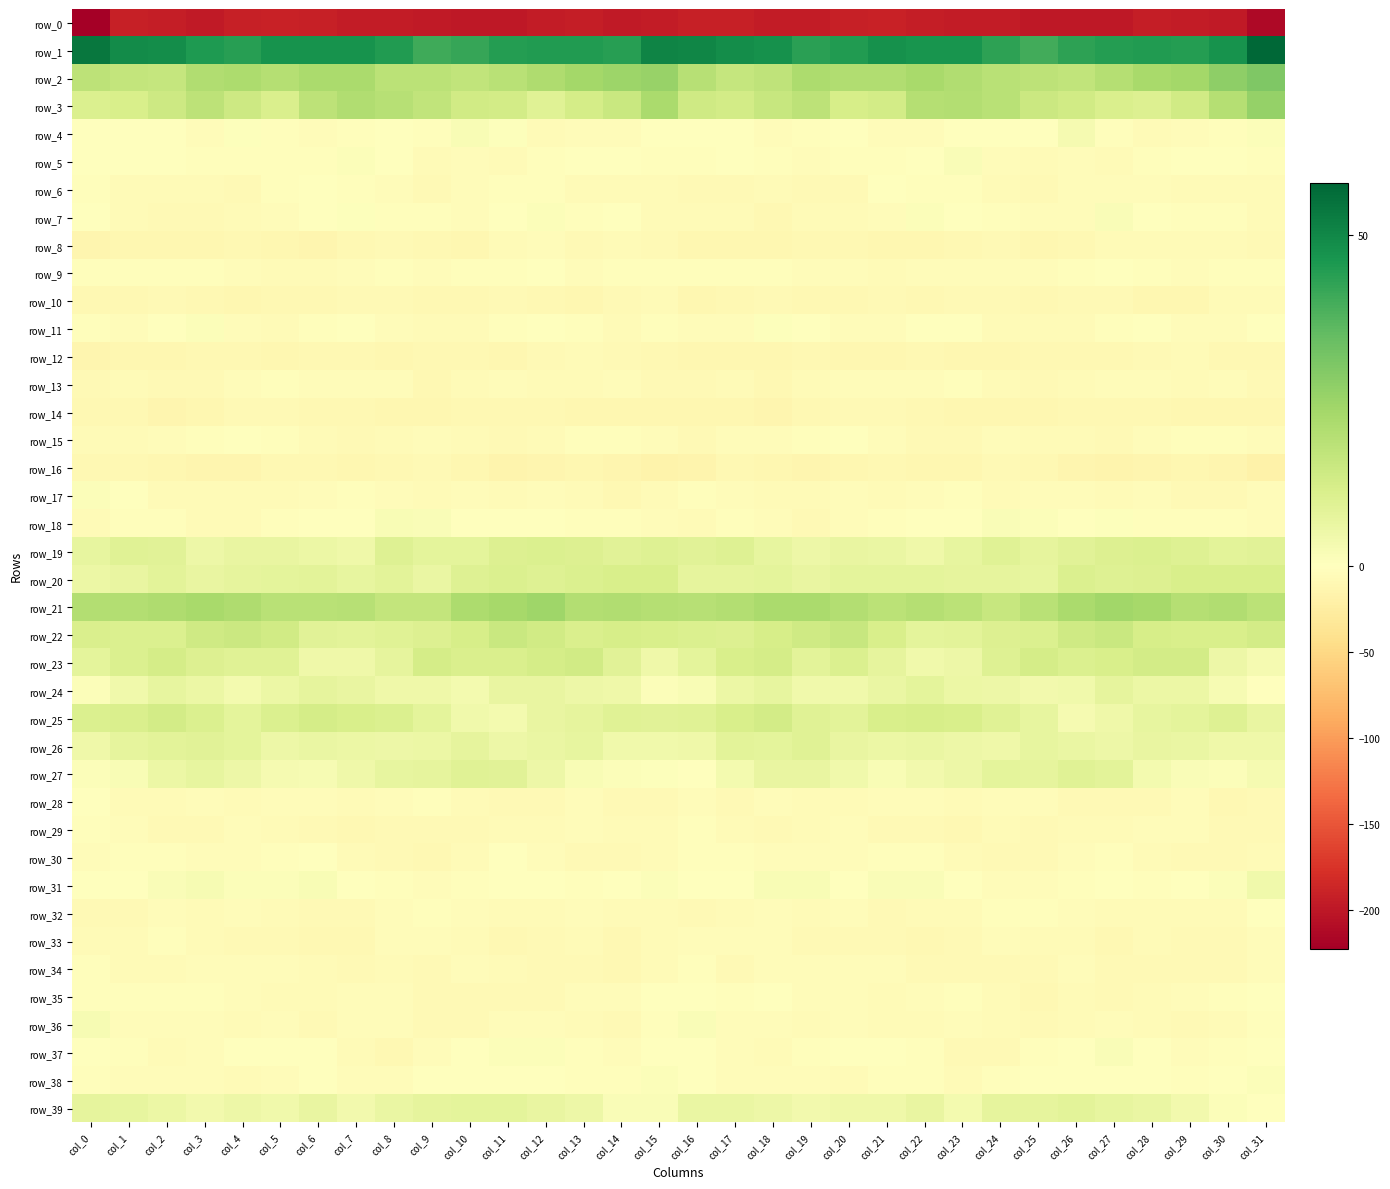

What is the difference between the highest and lowest values at col_15?

246.3